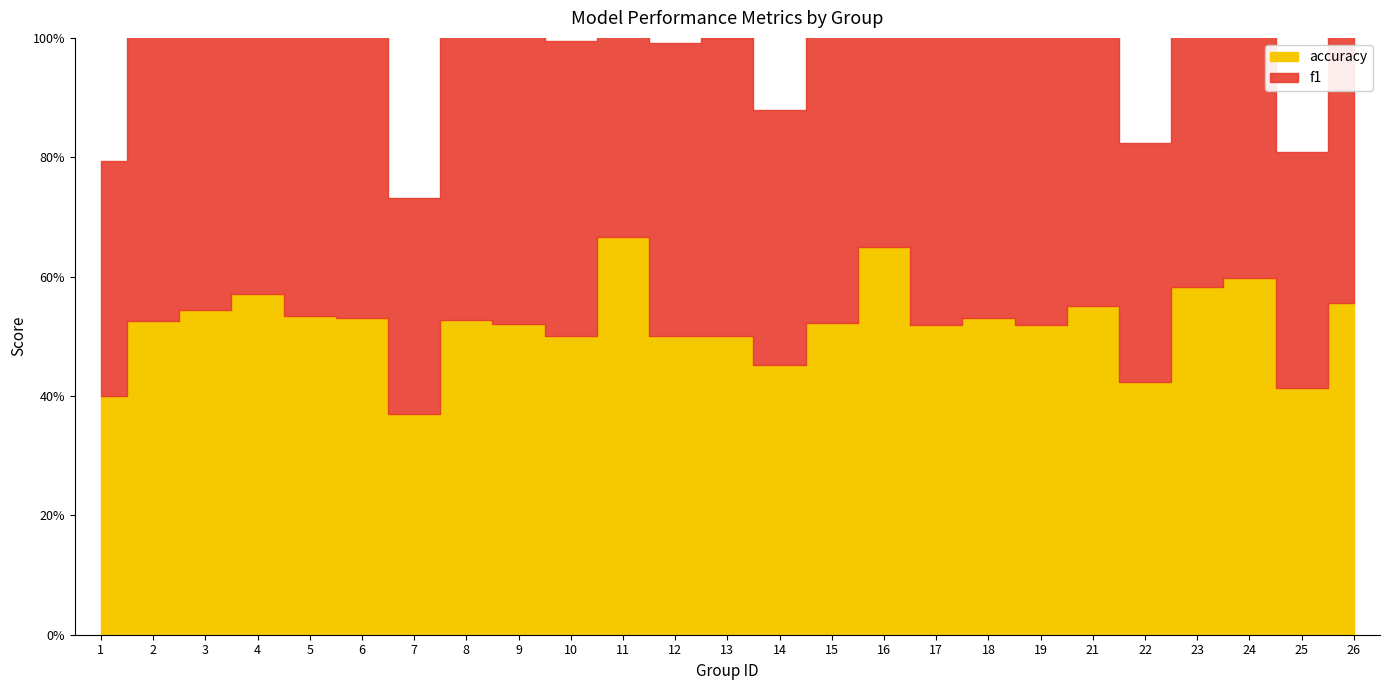

Which category has the highest value in the accuracy series?

11